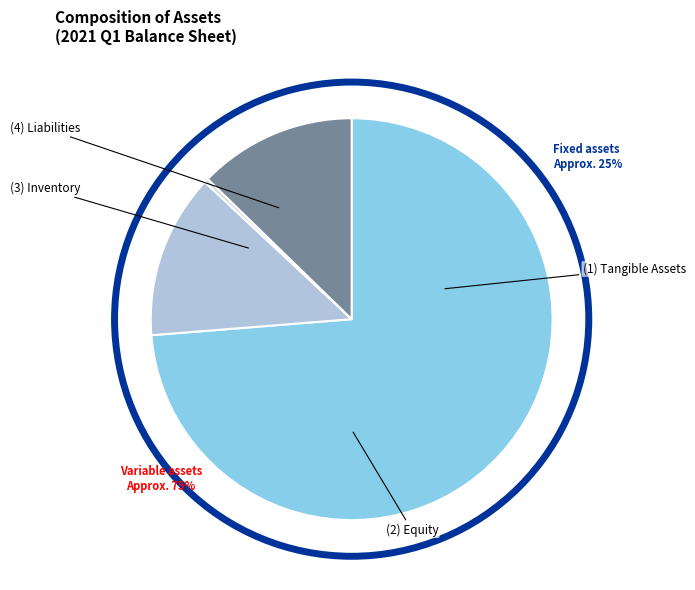

Is there any slice that represents more than half of the pie?

Yes